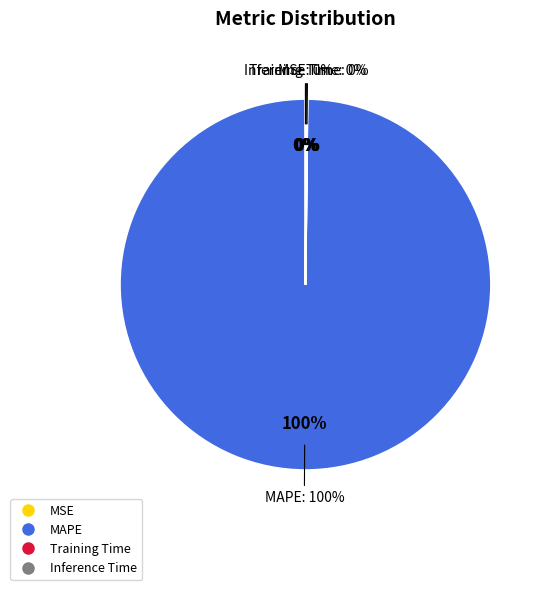

Which slice represents more than half of the pie?

MAPE